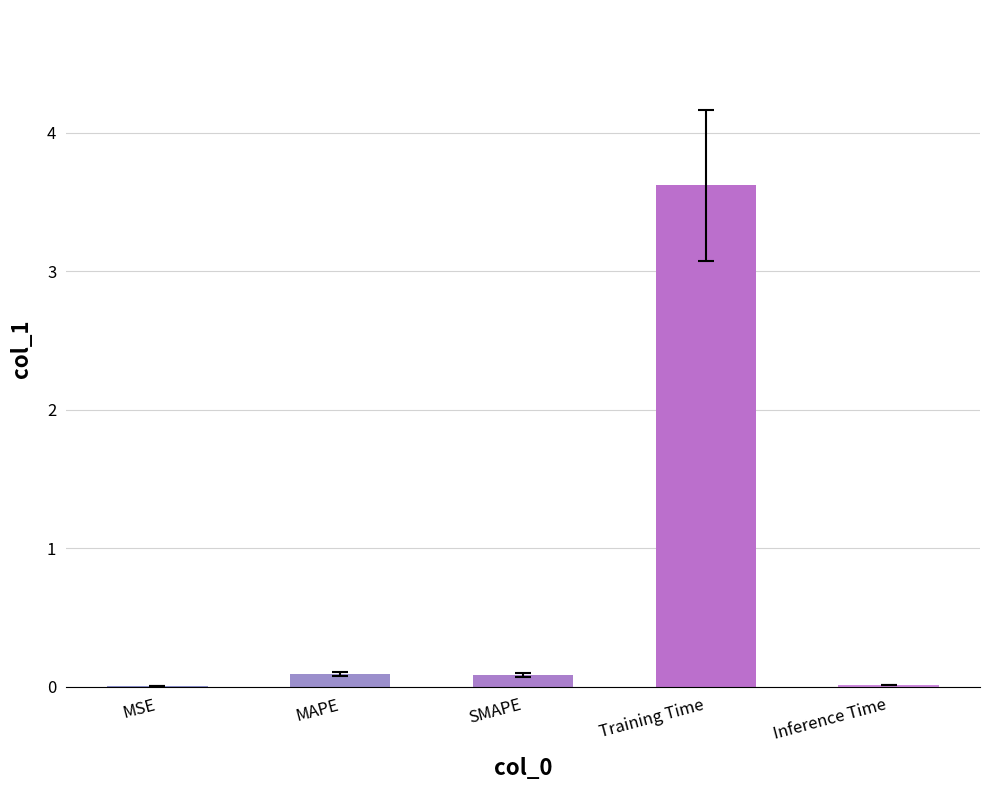

The value at Training Time is 3.6. True or false?

True